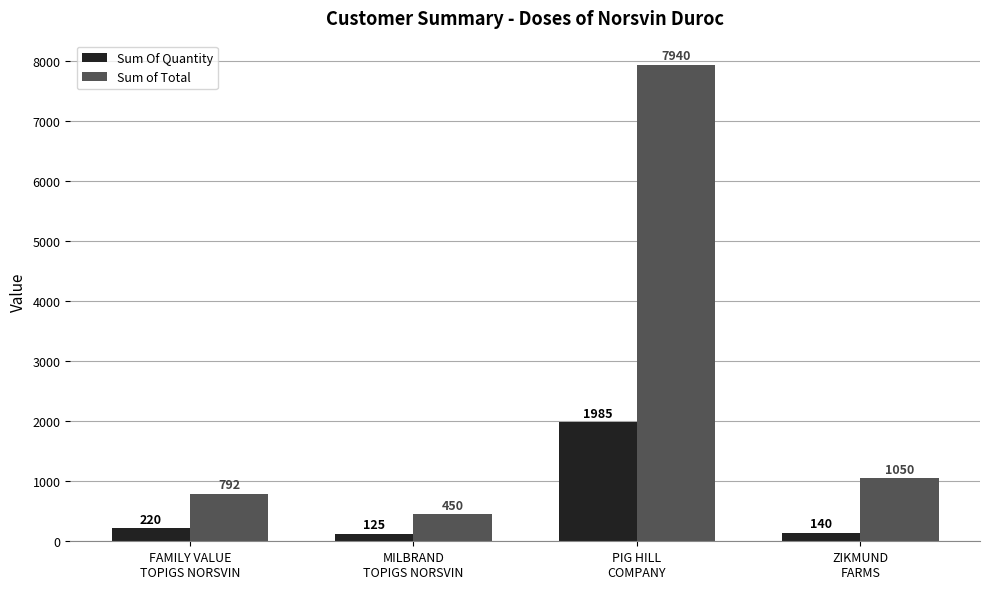

Which series has the largest total across all categories?

Sum of Total